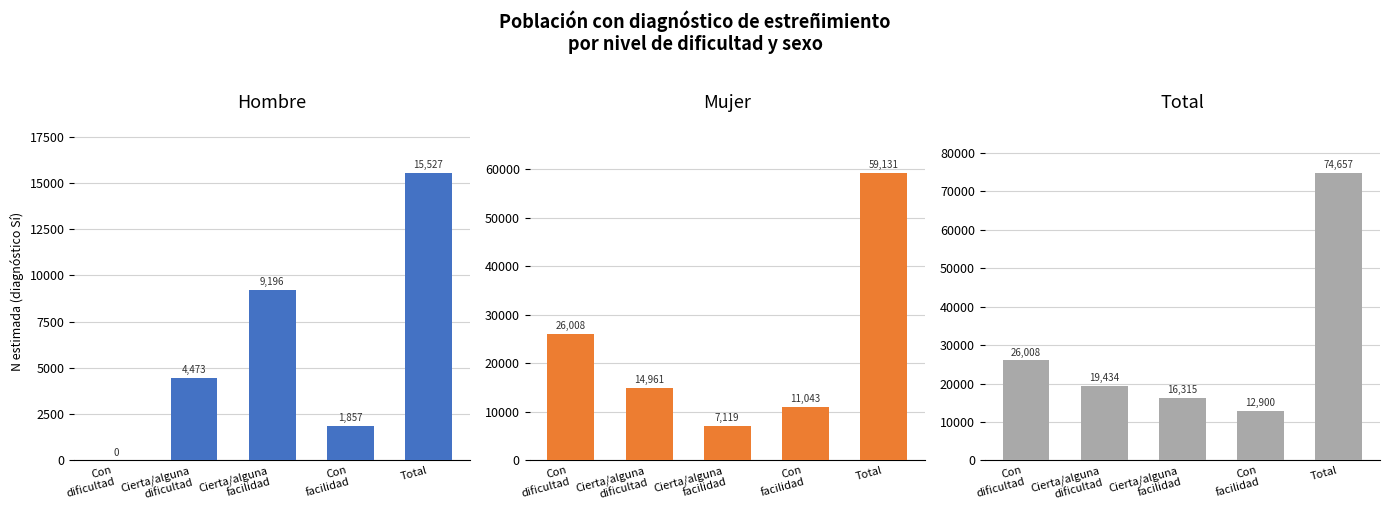

Count the Hombre values in the range 1857 to 9196.

3